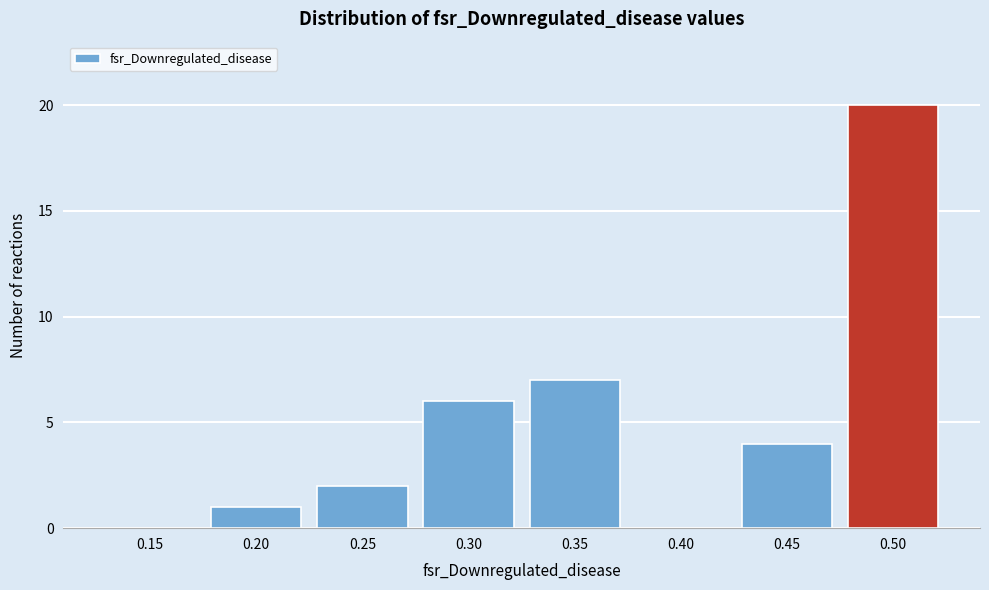

Reading left to right, what are all the values shown in this chart?

0.15=0	0.20=1	0.25=2	0.30=6	0.35=7	0.40=0	0.45=4	0.50=20